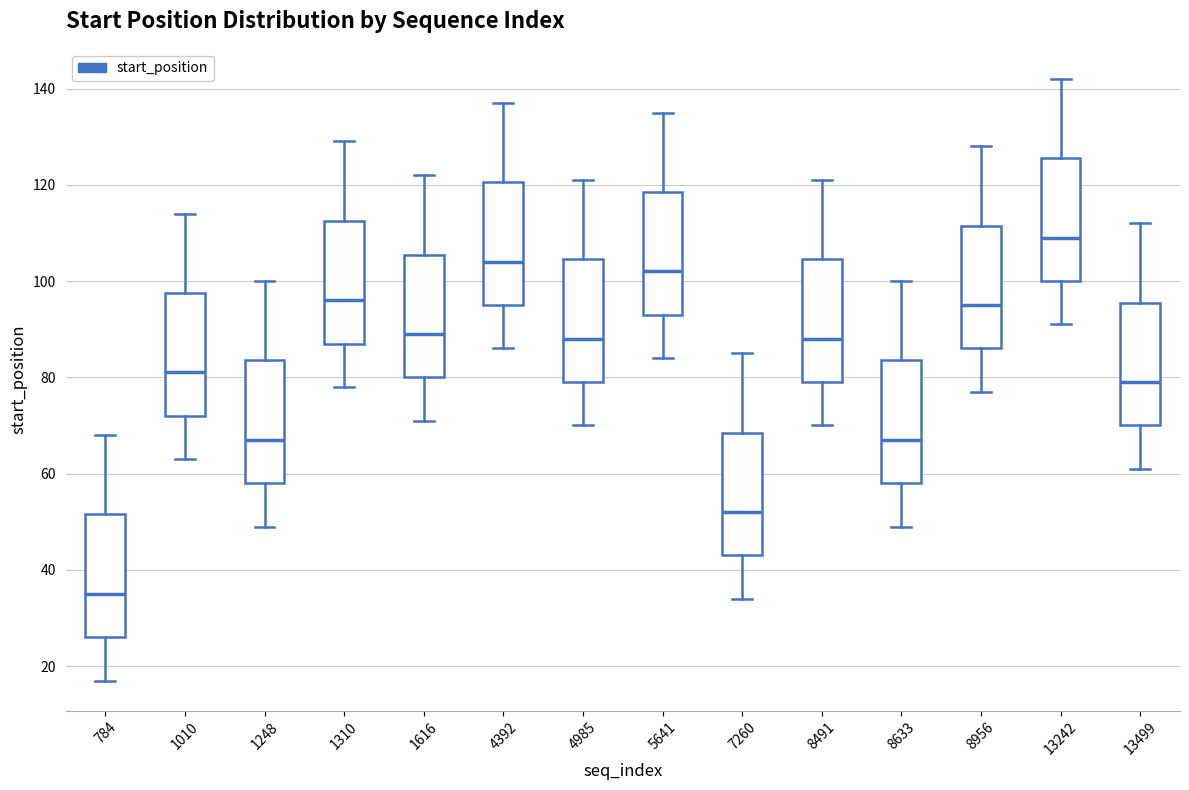

Where is the upper edge of the box at x = 784 on the y-axis? The values are not printed on the chart, so give them approximately, as read against the axis.

52